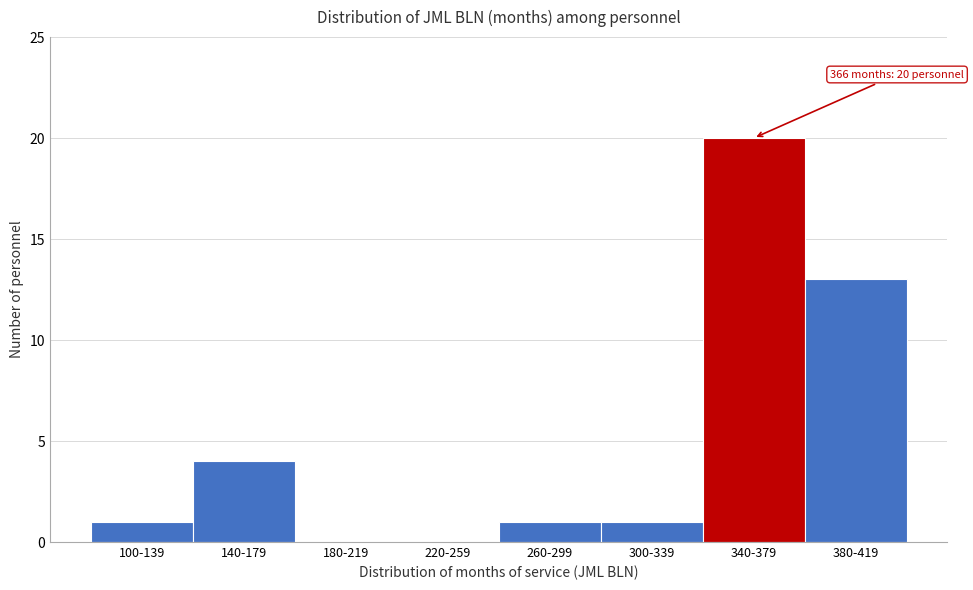

Reading left to right, list all the values displayed in this chart.

100-139=1	140-179=4	180-219=0	220-259=0	260-299=1	300-339=1	340-379=20	380-419=13